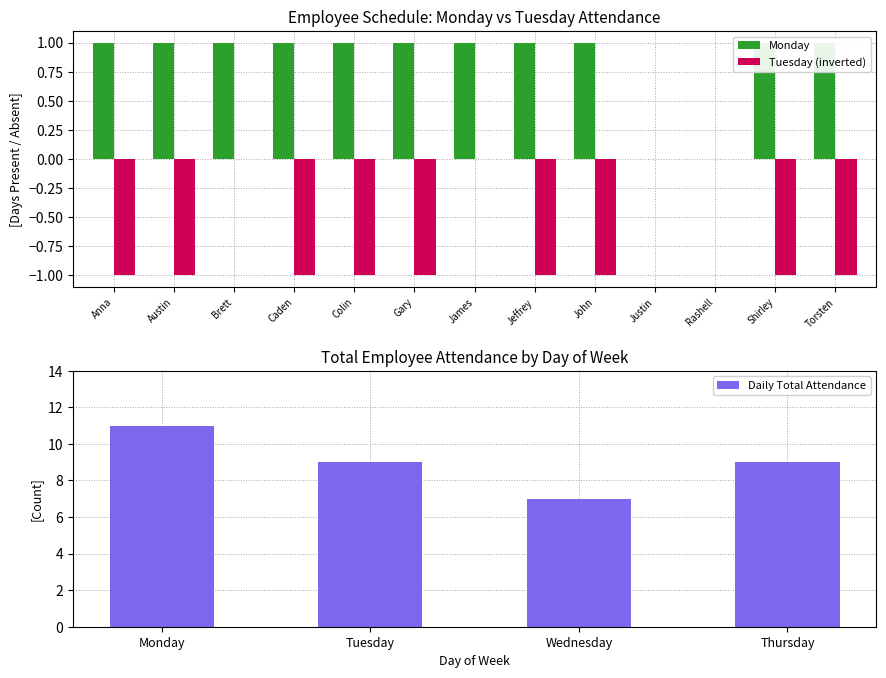

What is the approximate value of Daily Total Attendance at Thursday?

9